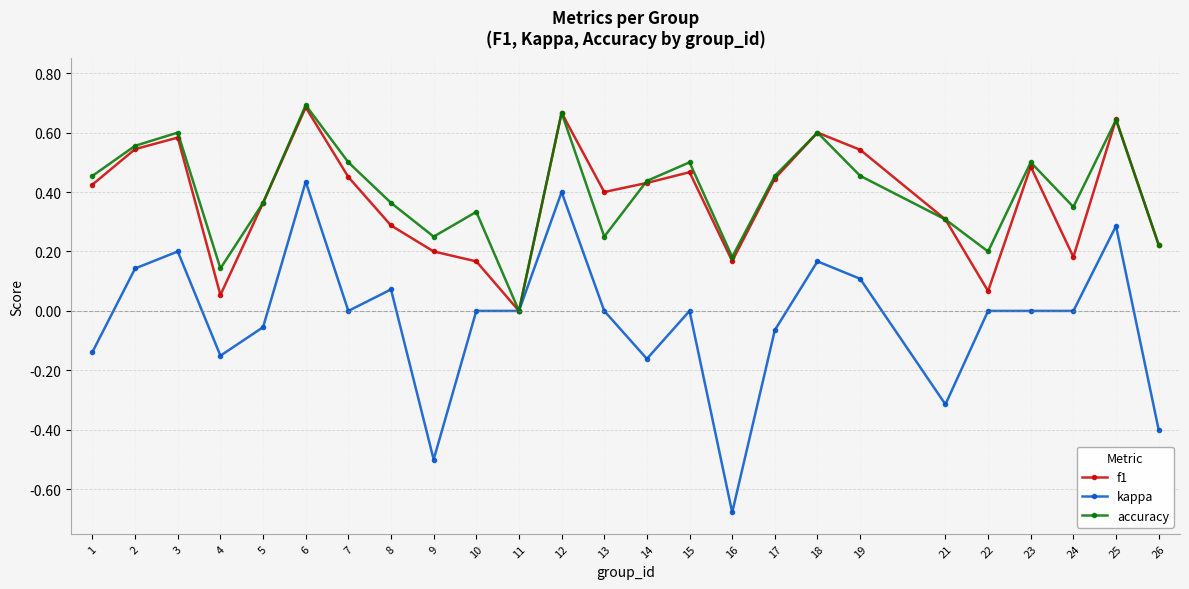

At which category does f1 reach its first local valley?

4